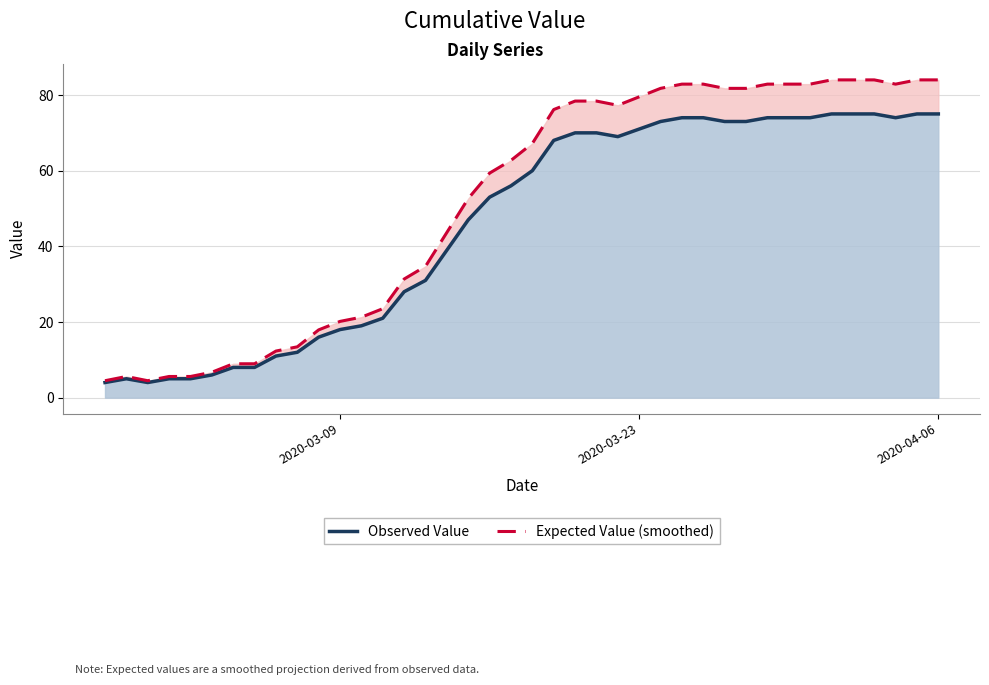

In Expected Value (smoothed), how many points are higher than both neighbors (excluding endpoints)?

1